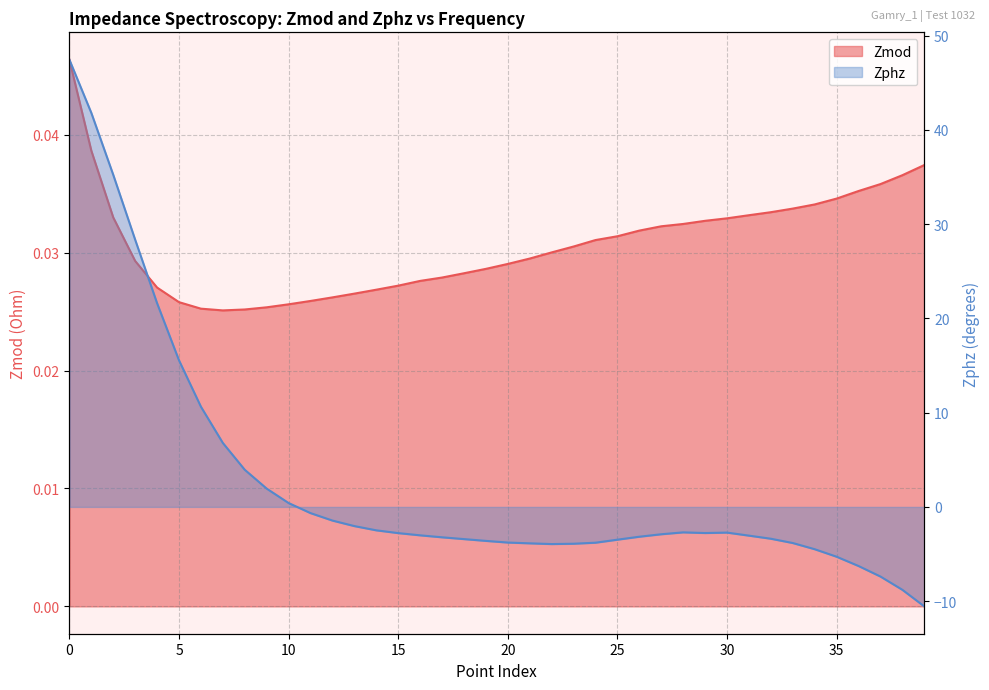

What is the sum of all Zphz values?

101.0